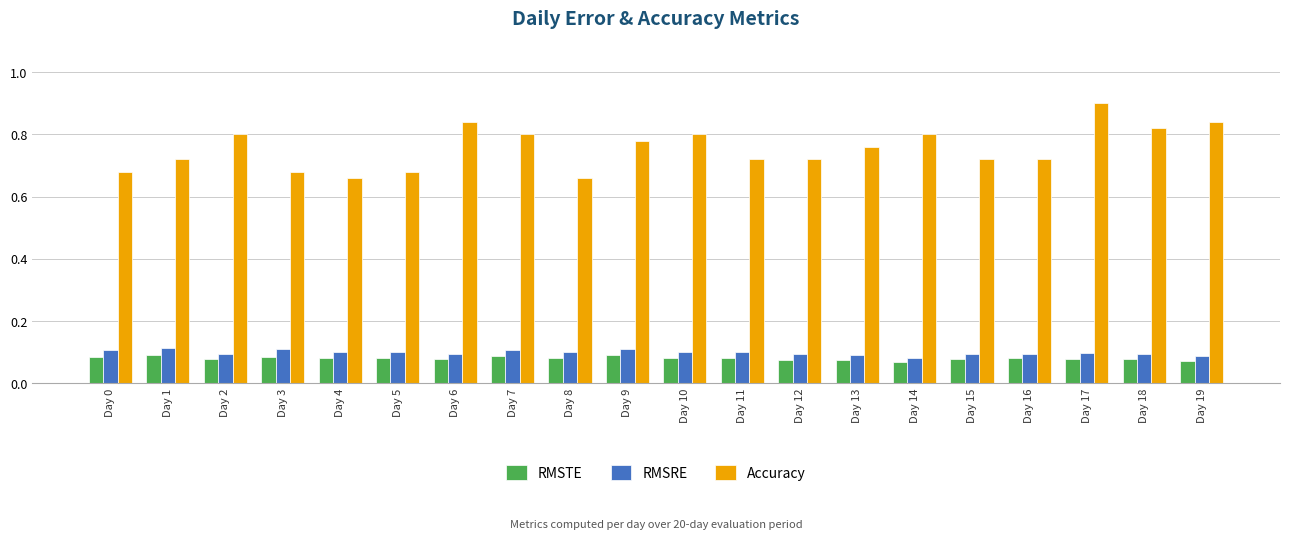

What is the difference between the highest and lowest values at Day 5?

0.6